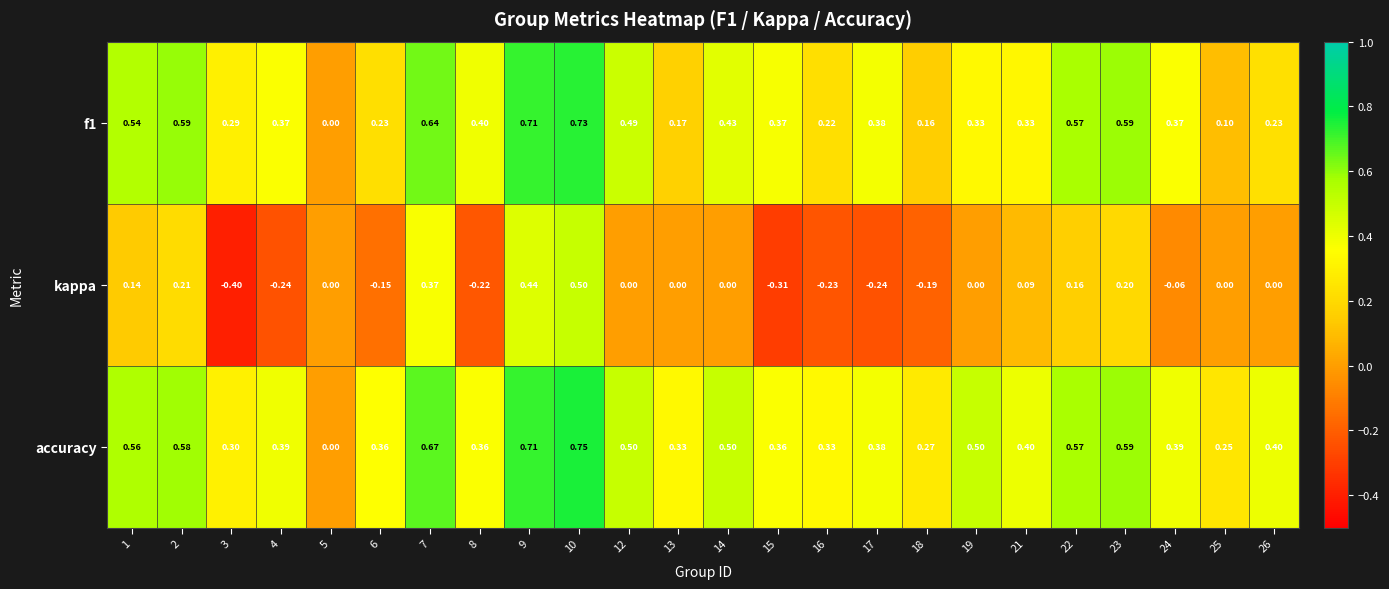

What is the smallest value displayed?

-0.4